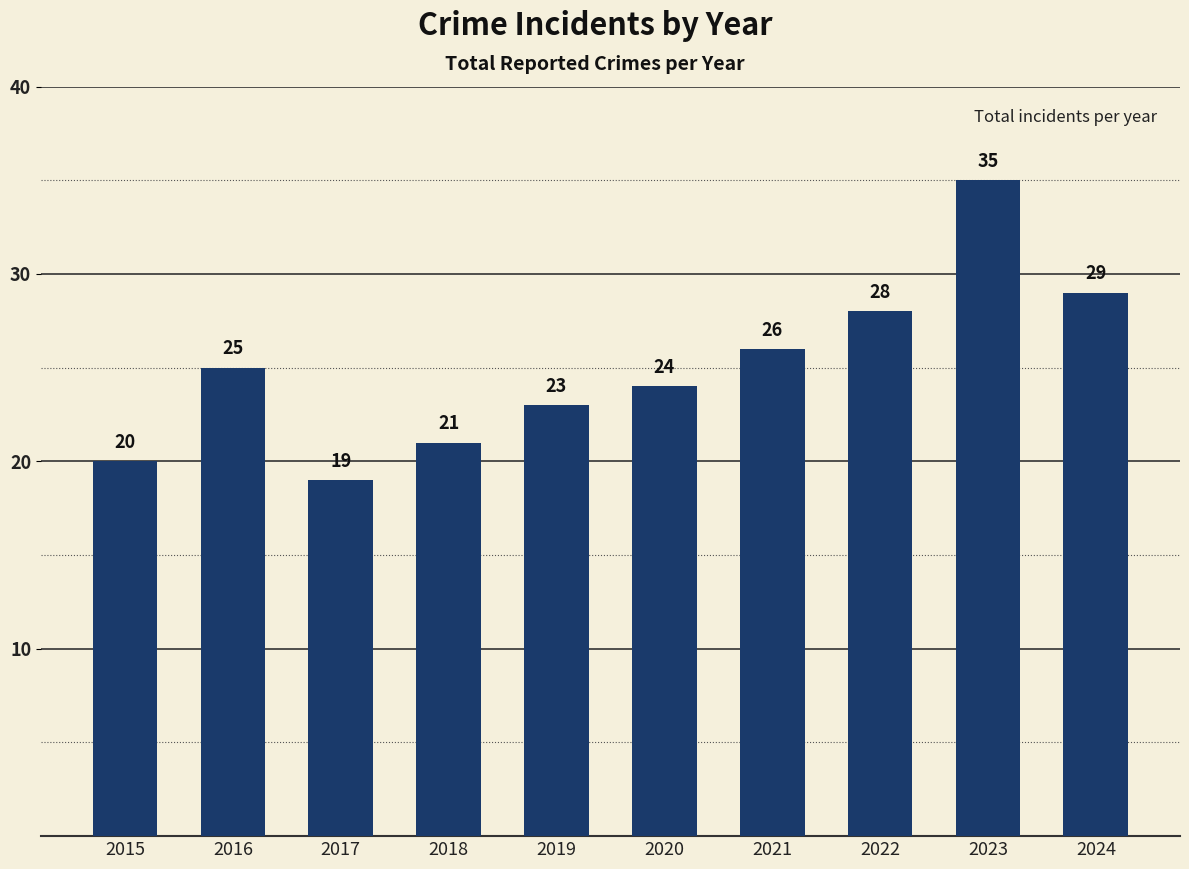

How many categories are shown in the chart?

10